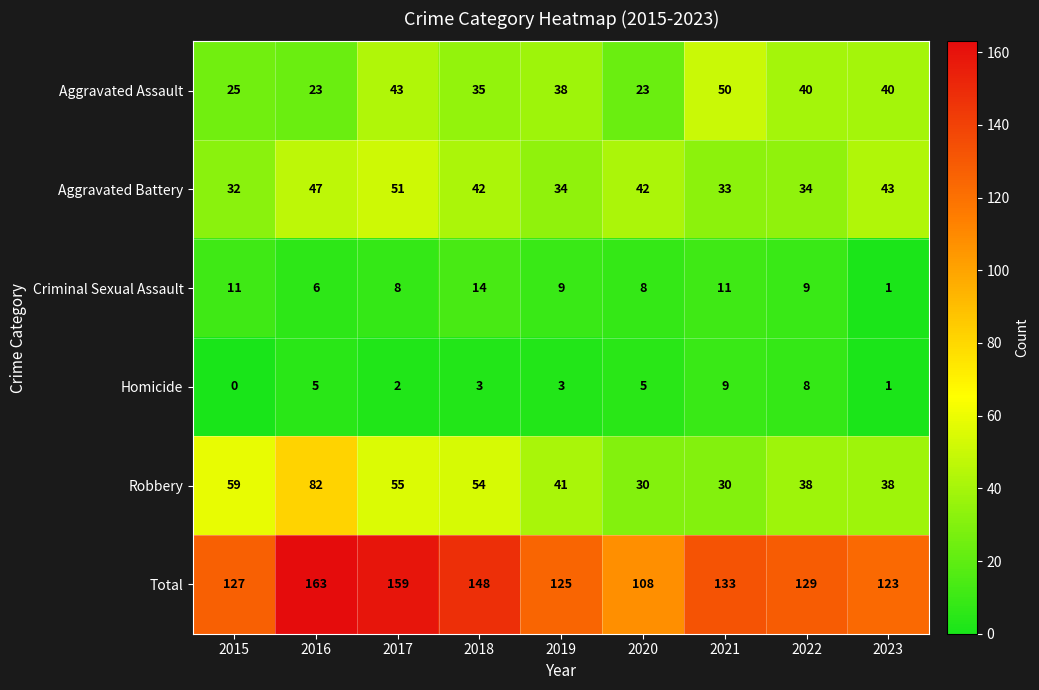

The Total series shows 220 at 2021. True or false?

False